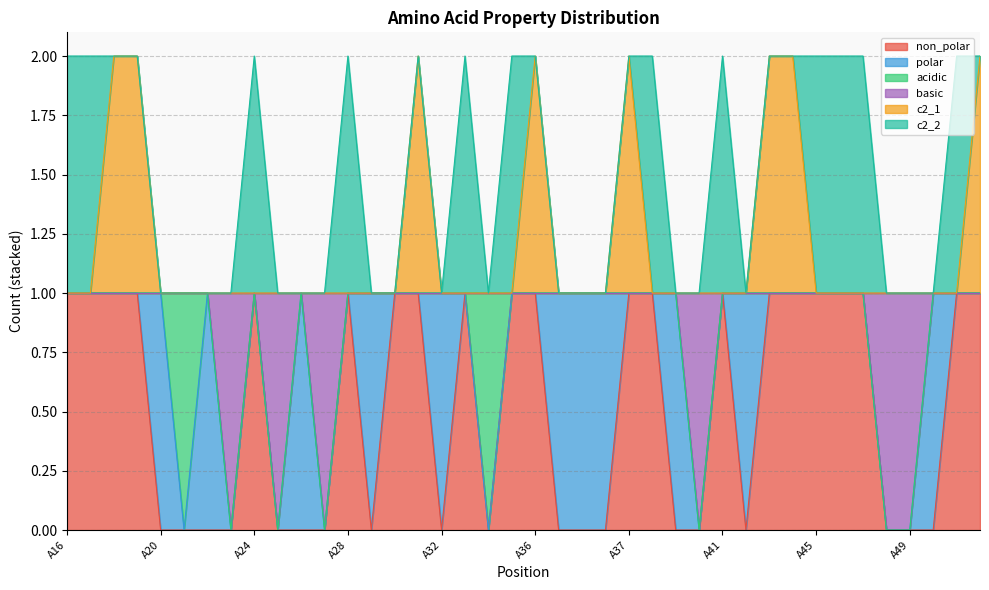

At which label does c2_1 reach its minimum?

A16